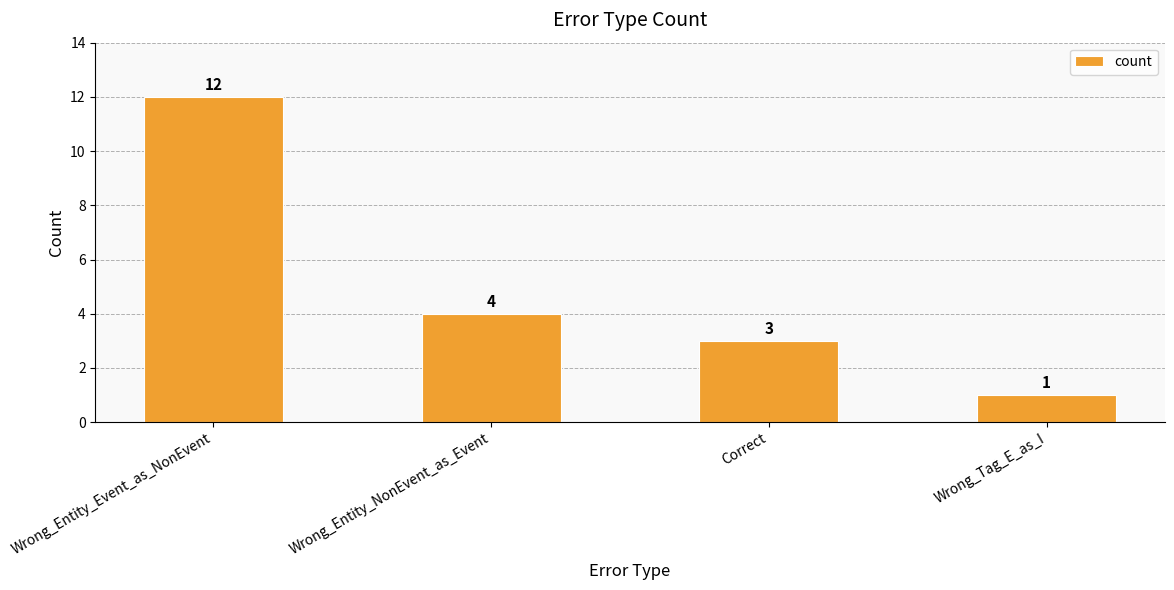

At which label does the data first exceed 4?

Wrong_Entity_Event_as_NonEvent